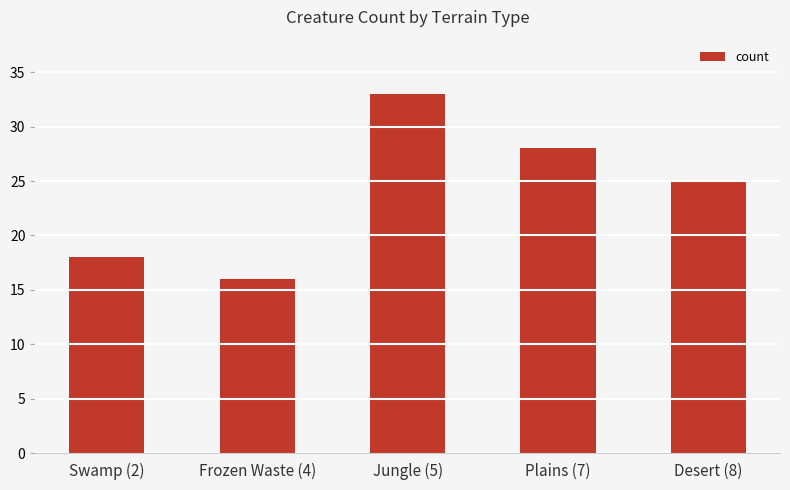

Are the bars horizontal?

No